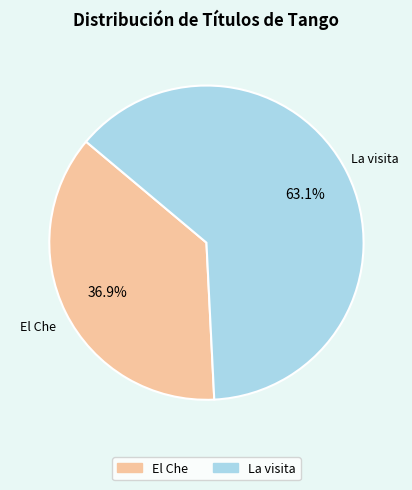

What is the ratio of the value at La visita to the value at El Che?

1.7